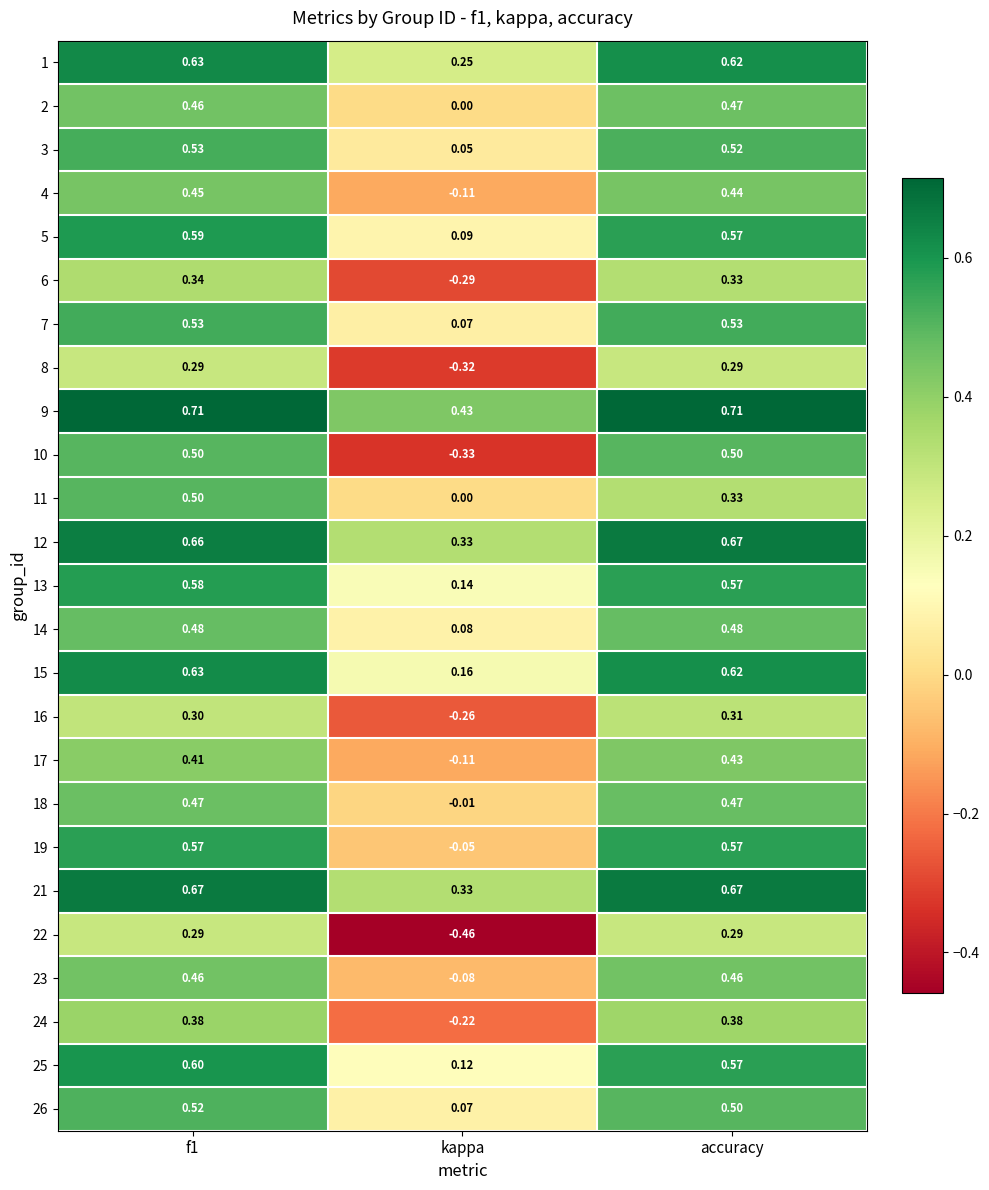

At which label is 12 closest to 0?

kappa